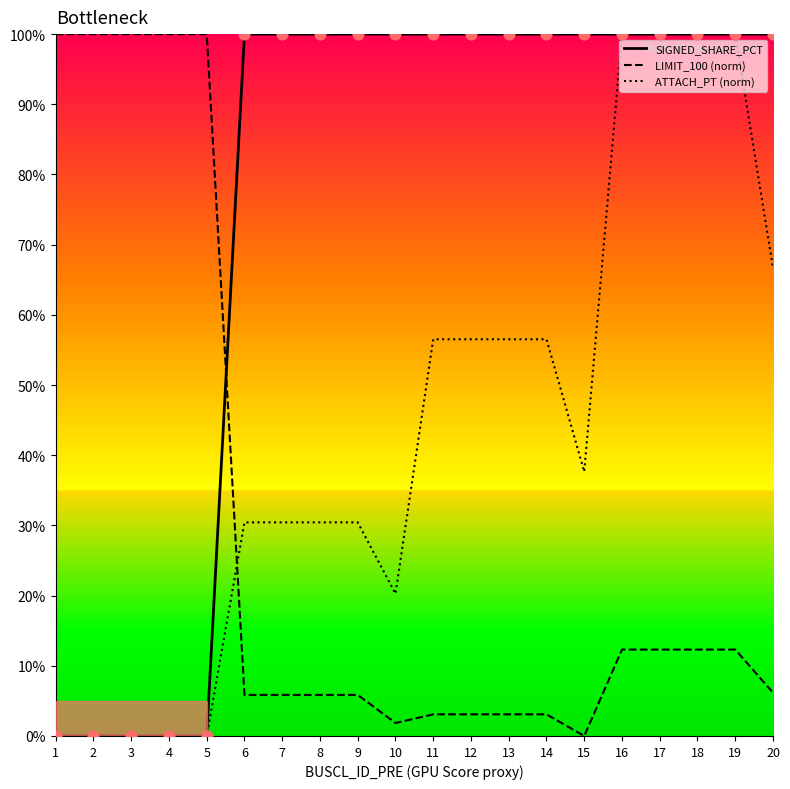

Which series has the largest total across all categories?

SIGNED_SHARE_PCT